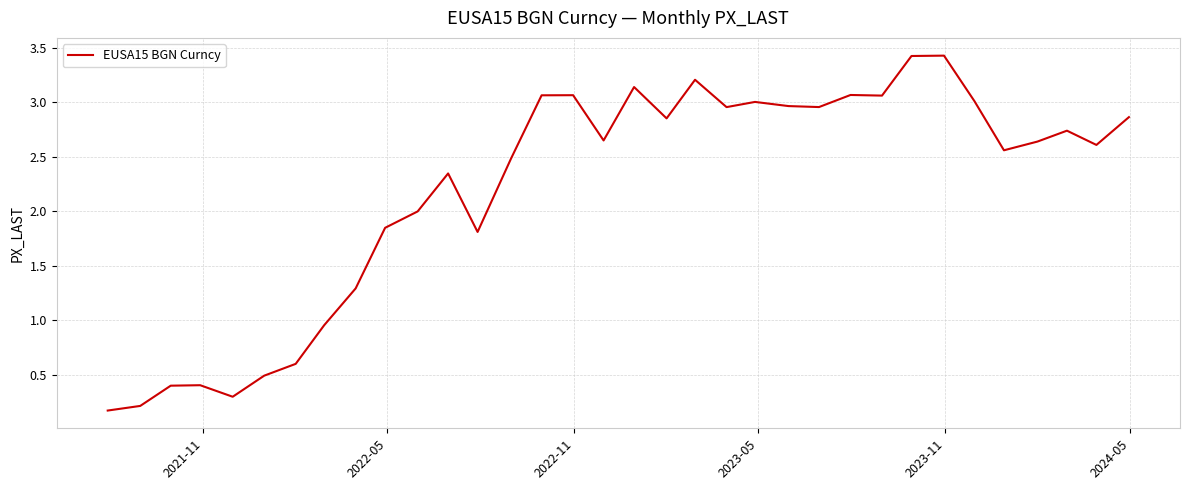

What is the maximum value shown in the chart?

3.4